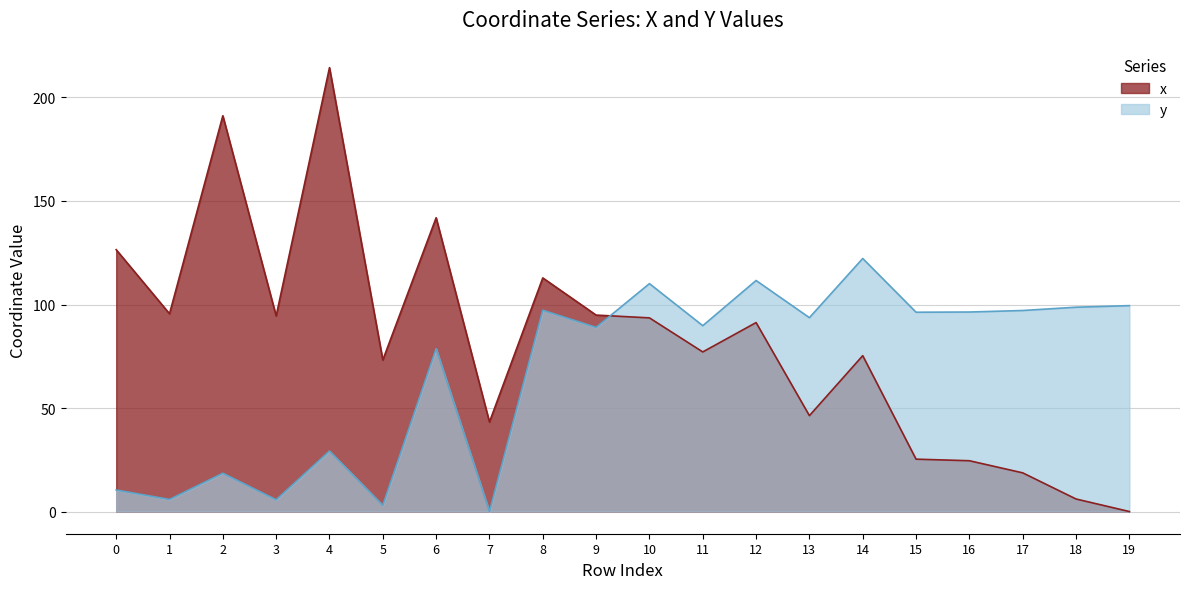

What is the value of the x point at the 17th from the left?

24.5